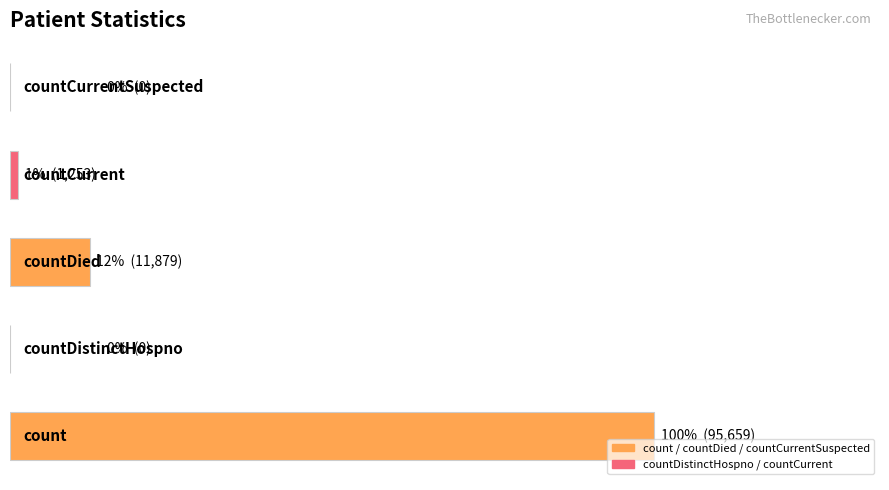

Are the bars grouped side by side (vs. stacked)?

No